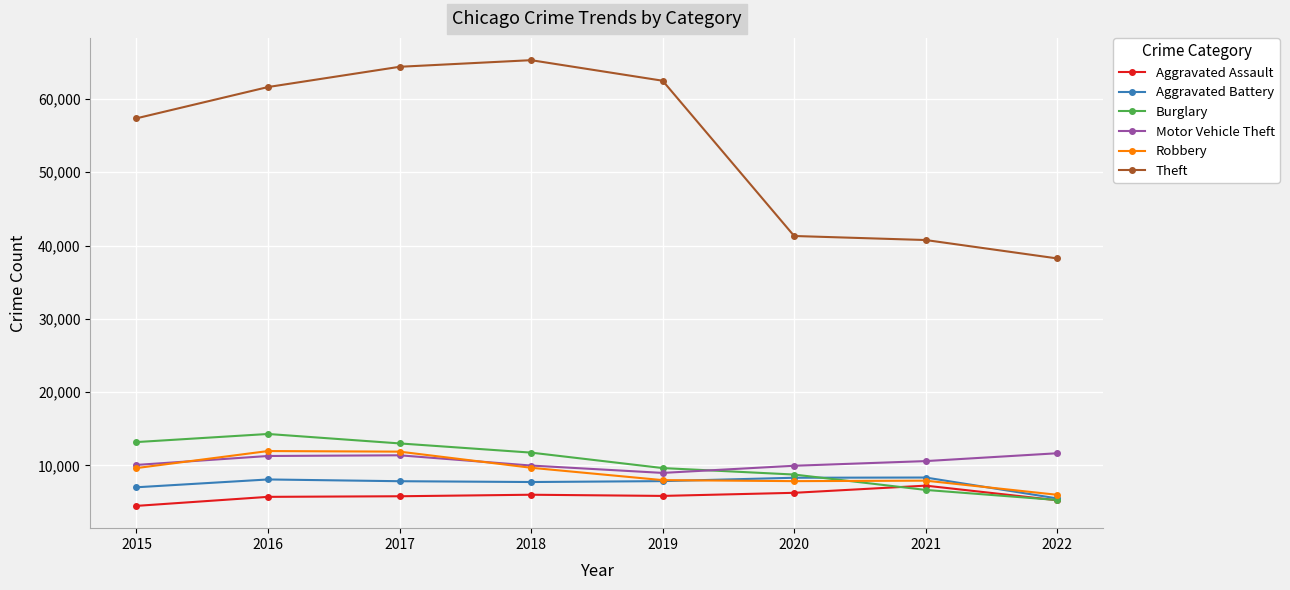

True or false: Theft and Motor Vehicle Theft intersect in this chart.

False